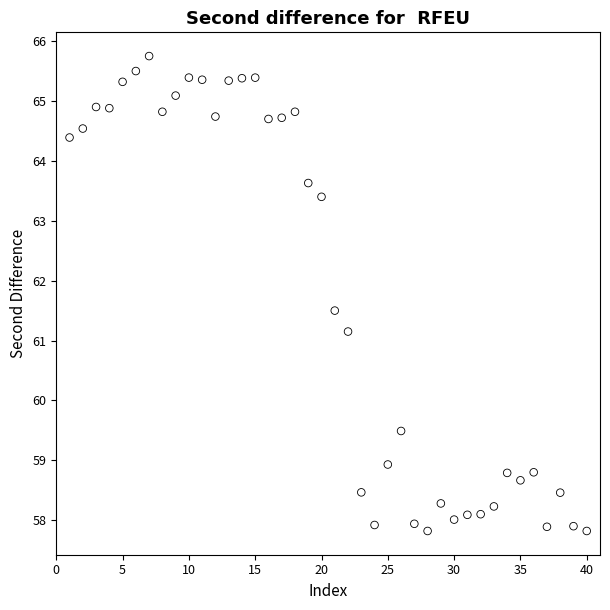

What is the range of Y values (max minus min)?

7.9